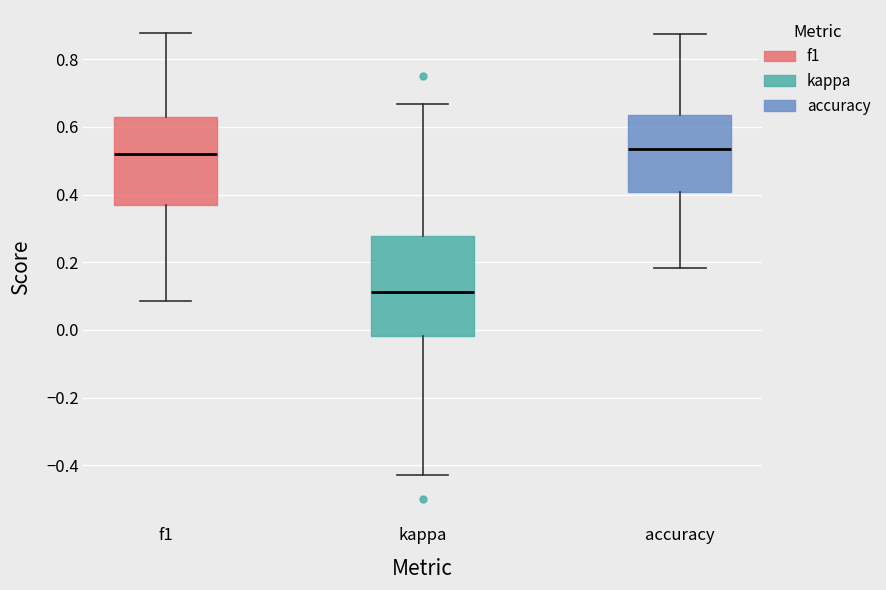

Where does the upper whisker of the box for kappa end on the y-axis? The values are not printed on the chart, so give them approximately, as read against the axis.

0.66